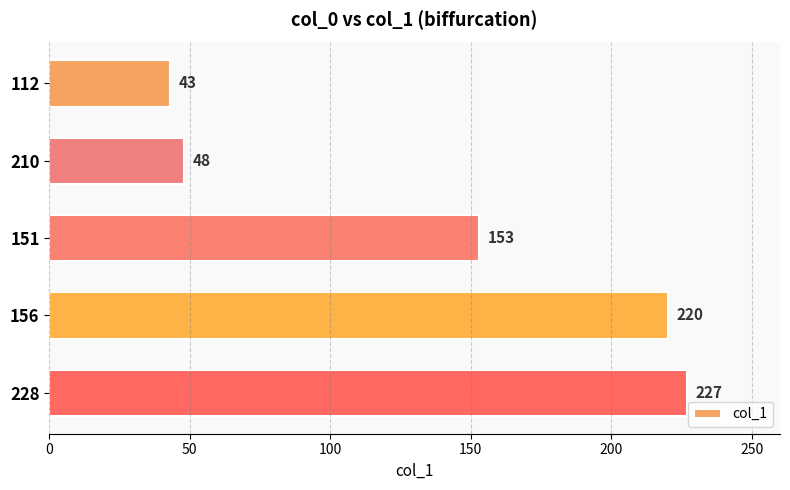

Which has a higher value, 156 or 112?

156